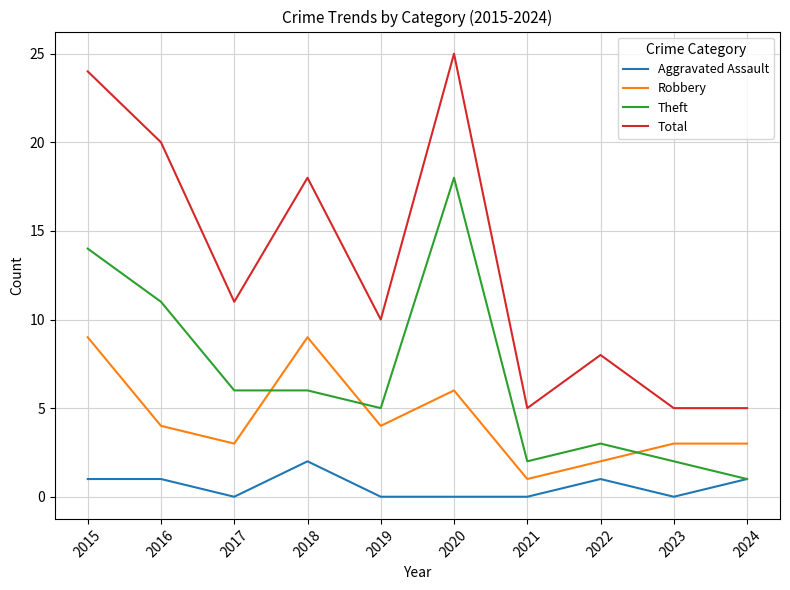

Which series has the largest range (max minus min)?

Total